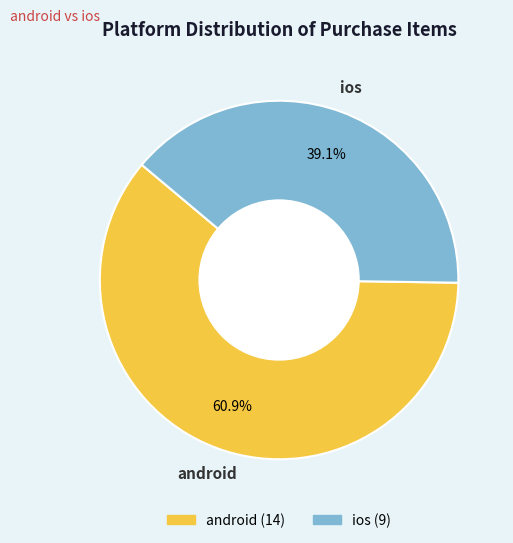

To the nearest percent, what portion does ios represent?

39%